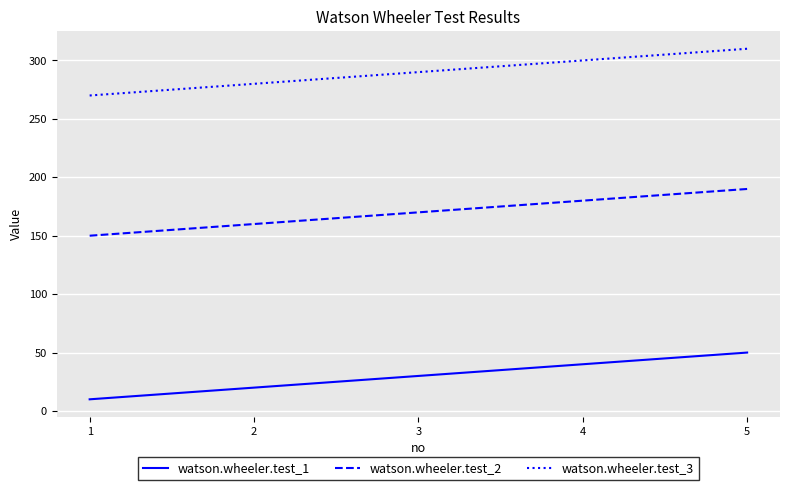

List the series in order of their peak value, highest first.

watson.wheeler.test_3, watson.wheeler.test_2, watson.wheeler.test_1